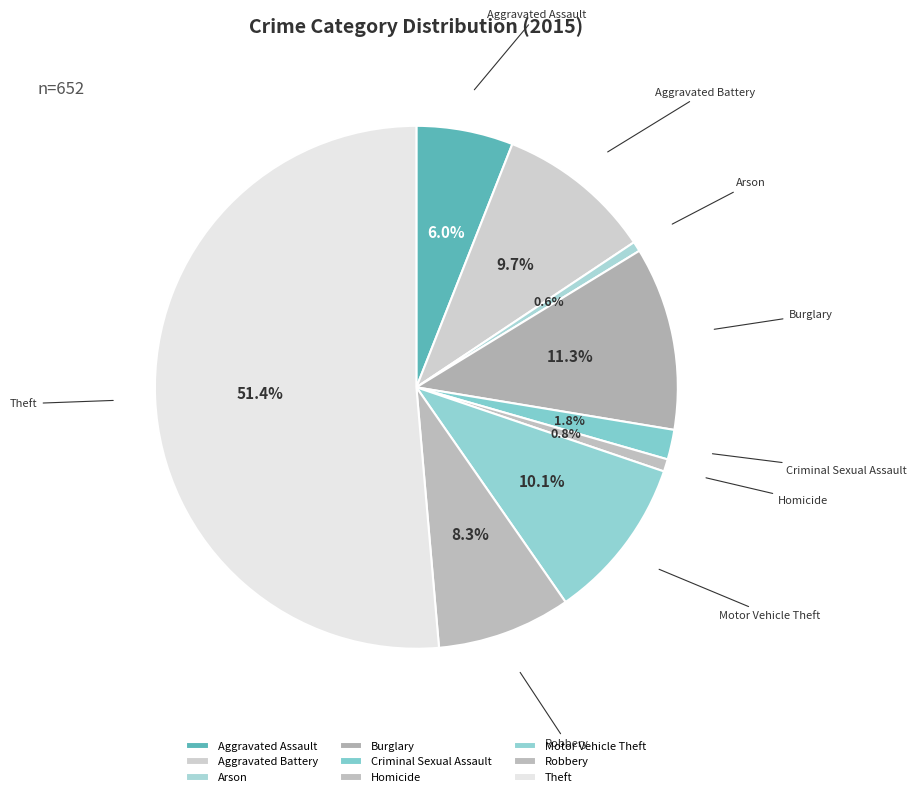

To the nearest percent, what portion does Robbery represent?

8%